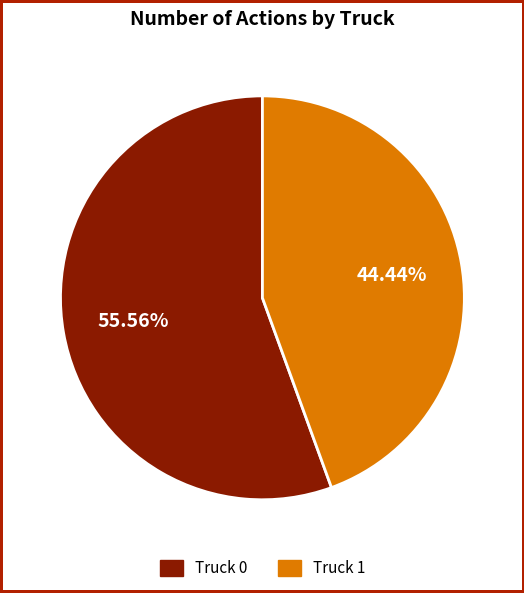

To the nearest percent, what percentage of the pie is Truck 0?

56%